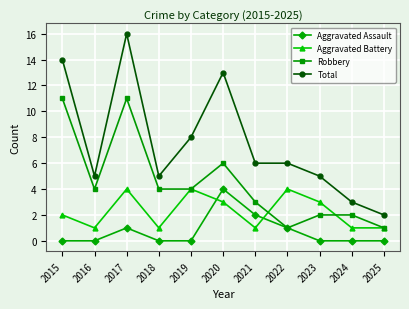

Rank the series by their average value, from highest to lowest.

Total, Robbery, Aggravated Battery, Aggravated Assault